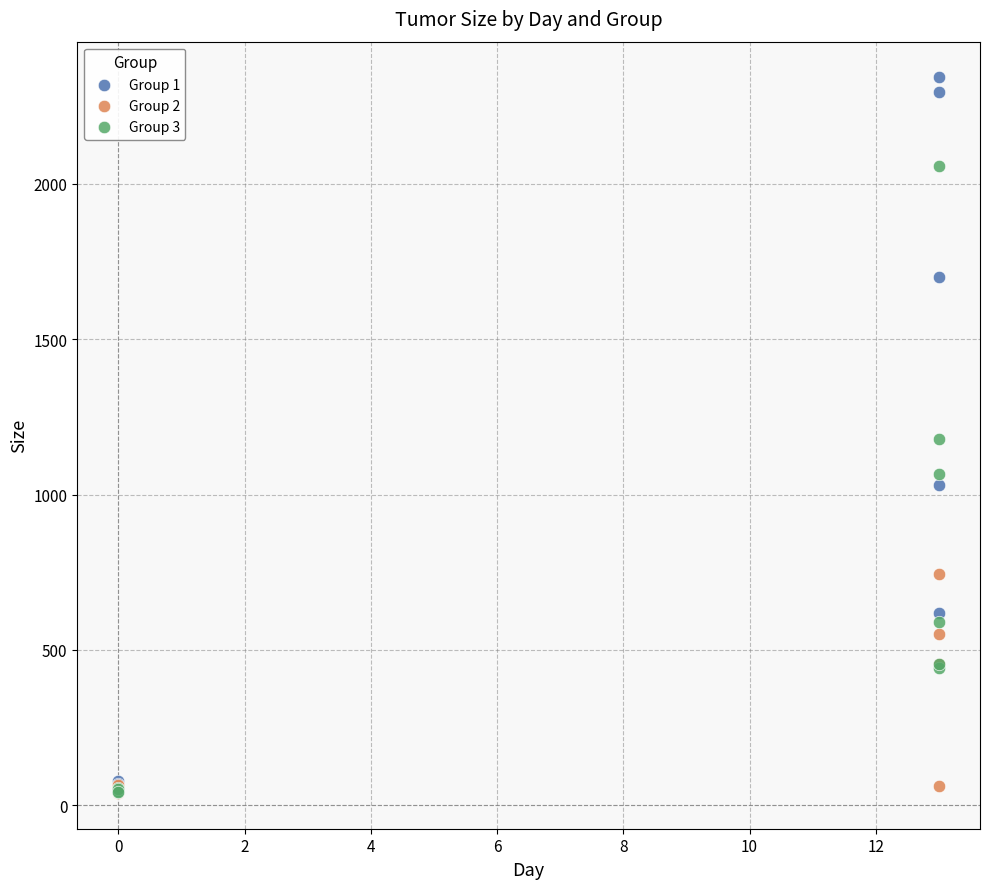

Which series has the largest Y range (max minus min)?

Group 1